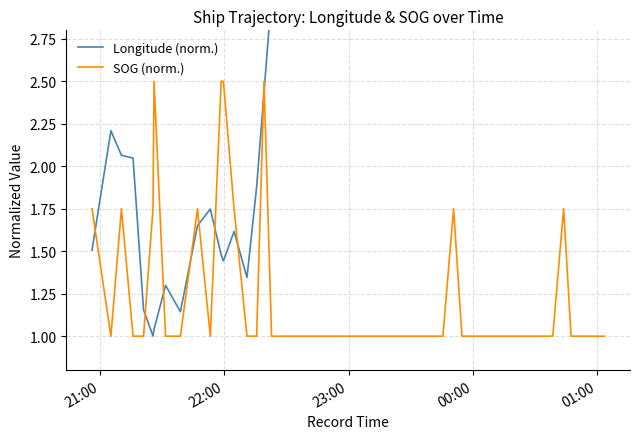

What is the value of the Longitude (norm.) point at the 34th from the left?

4.3